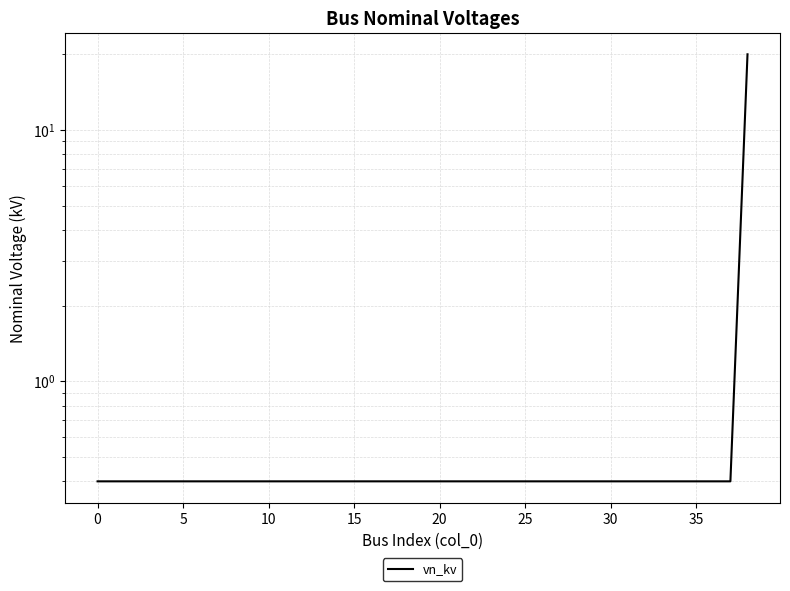

What is the greatest value displayed?

20.0